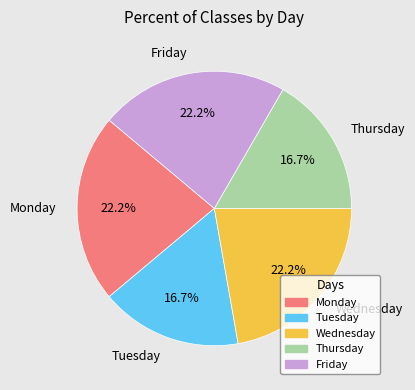

Is there any slice that represents more than half of the pie?

No